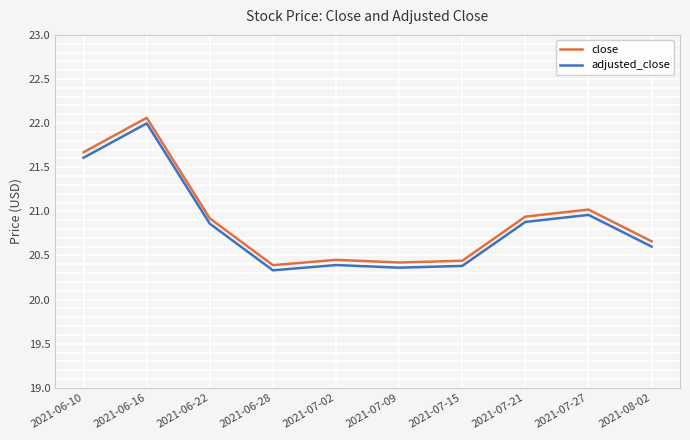

At 2021-06-22, list the series in order from largest to smallest.

close, adjusted_close